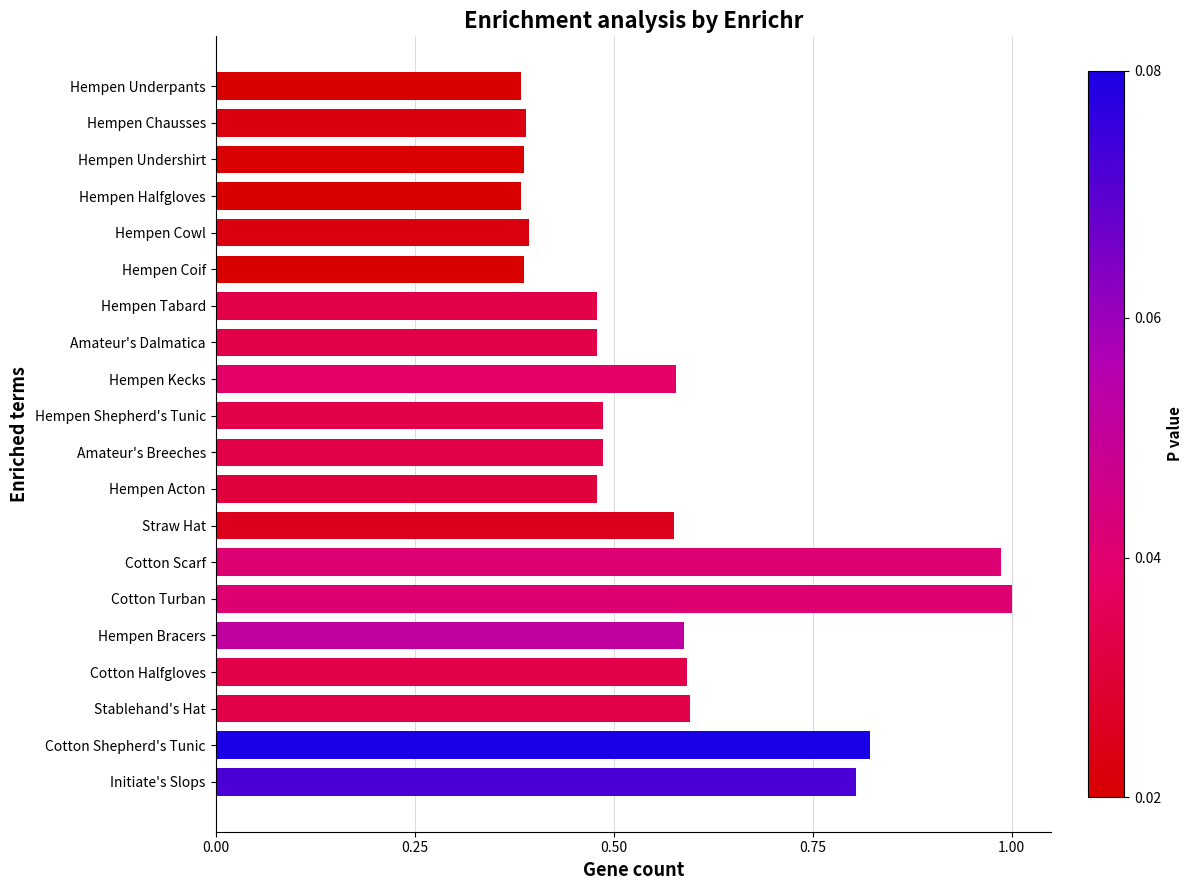

What position from the bottom is Stablehand's Hat?

3